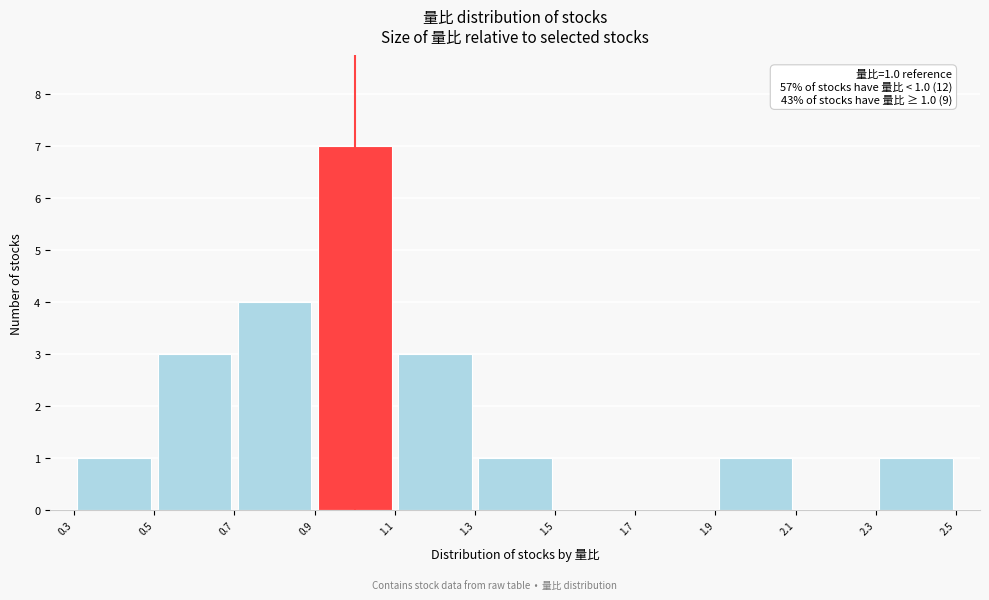

Over which range of the x-axis is the bar tallest?

0.9 to 1.1